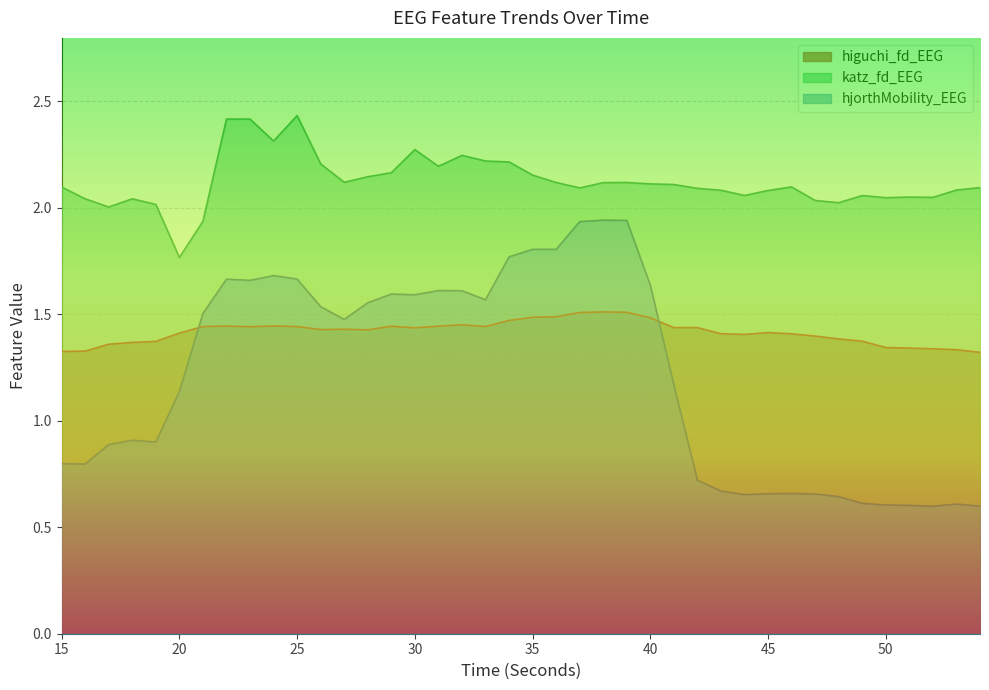

Reading left to right, transcribe all the data shown in this chart.

higuchi_fd_EEG: 15=1.3	16=1.3	17=1.4	18=1.4	19=1.4	20=1.4	21=1.4	22=1.4	23=1.4	24=1.4	25=1.4	26=1.4	27=1.4	28=1.4	29=1.4	30=1.4	31=1.4	32=1.5	33=1.4	34=1.5	35=1.5	36=1.5	37=1.5	38=1.5	39=1.5	40=1.5	41=1.4	42=1.4	43=1.4	44=1.4	45=1.4	46=1.4	47=1.4	48=1.4	49=1.4	50=1.3	51=1.3	52=1.3	53=1.3	54=1.3
katz_fd_EEG: 15=2.1	16=2.0	17=2.0	18=2.0	19=2.0	20=1.8	21=1.9	22=2.4	23=2.4	24=2.3	25=2.4	26=2.2	27=2.1	28=2.1	29=2.2	30=2.3	31=2.2	32=2.2	33=2.2	34=2.2	35=2.2	36=2.1	37=2.1	38=2.1	39=2.1	40=2.1	41=2.1	42=2.1	43=2.1	44=2.1	45=2.1	46=2.1	47=2.0	48=2.0	49=2.1	50=2.0	51=2.1	52=2.0	53=2.1	54=2.1
hjorthMobility_EEG: 15=0.8	16=0.8	17=0.9	18=0.9	19=0.9	20=1.1	21=1.5	22=1.7	23=1.7	24=1.7	25=1.7	26=1.5	27=1.5	28=1.6	29=1.6	30=1.6	31=1.6	32=1.6	33=1.6	34=1.8	35=1.8	36=1.8	37=1.9	38=1.9	39=1.9	40=1.6	41=1.2	42=0.7	43=0.7	44=0.7	45=0.7	46=0.7	47=0.7	48=0.6	49=0.6	50=0.6	51=0.6	52=0.6	53=0.6	54=0.6